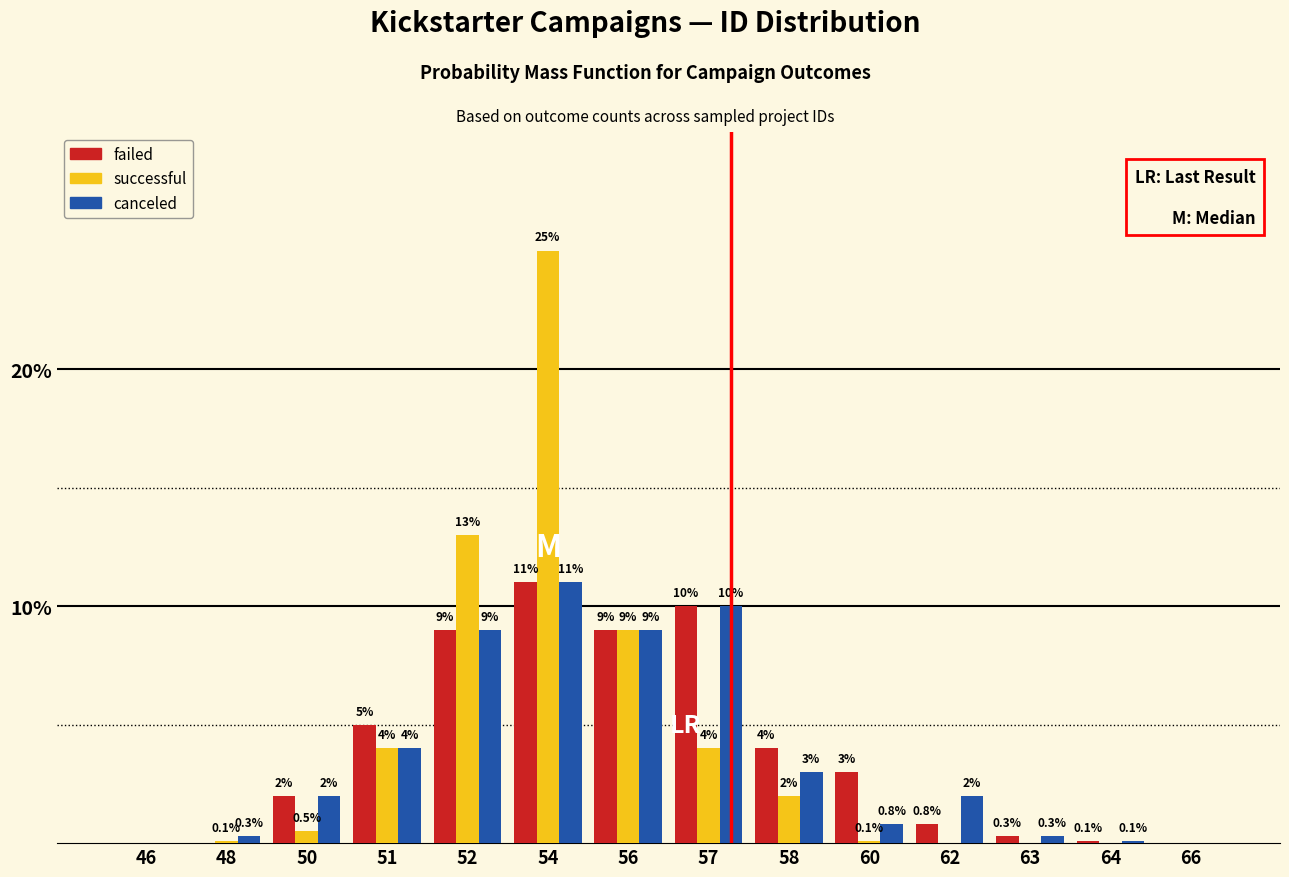

Reading left to right, what are all the values shown in this chart?

failed: 46=0.0	48=0.0	50=2.0	51=5.0	52=9.0	54=11.0	56=9.0	57=10.0	58=4.0	60=3.0	62=0.8	63=0.3	64=0.1	66=0.0
successful: 46=0.0	48=0.1	50=0.5	51=4.0	52=13.0	54=25.0	56=9.0	57=4.0	58=2.0	60=0.1	62=0.0	63=0.0	64=0.0	66=0.0
canceled: 46=0.0	48=0.3	50=2.0	51=4.0	52=9.0	54=11.0	56=9.0	57=10.0	58=3.0	60=0.8	62=2.0	63=0.3	64=0.1	66=0.0